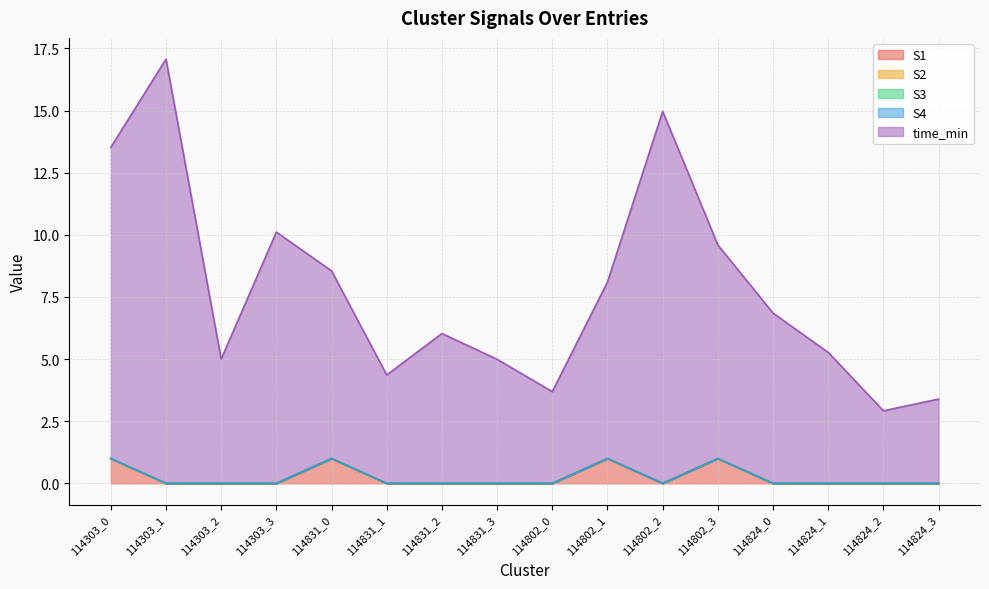

True or false: S2 has more than 1 interior local peaks.

False